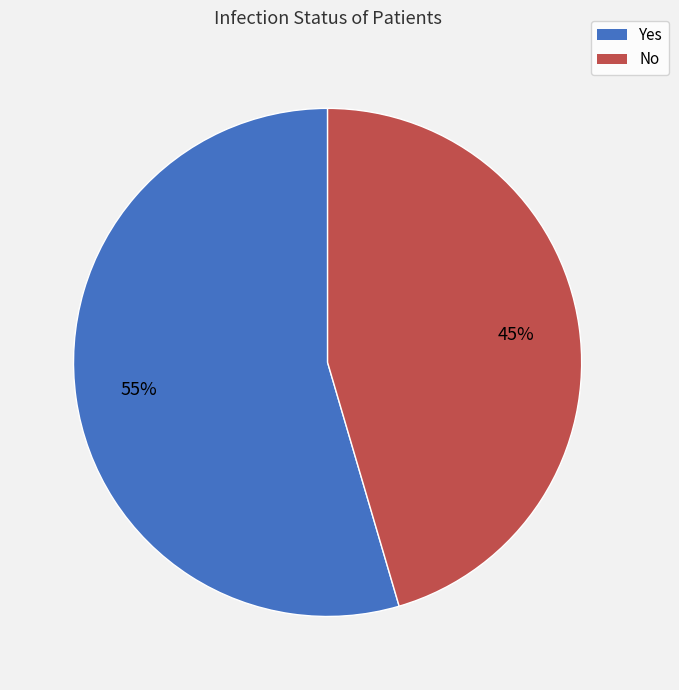

To the nearest percent, what portion does No represent?

45%